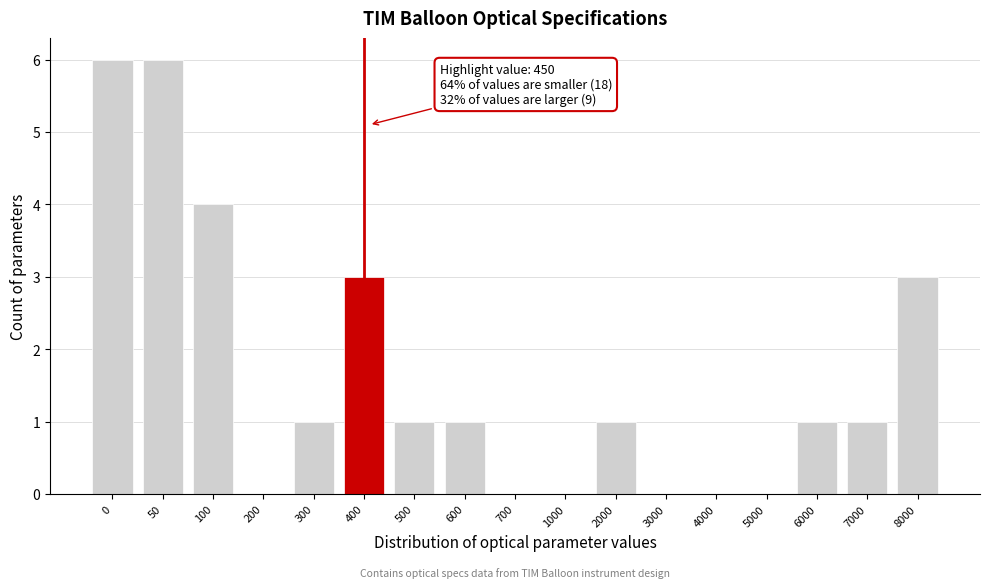

Reading left to right, what are all the values shown in this chart?

0=6	50=6	100=4	200=0	300=1	400=3	500=1	600=1	700=0	1000=0	2000=1	3000=0	4000=0	5000=0	6000=1	7000=1	8000=3